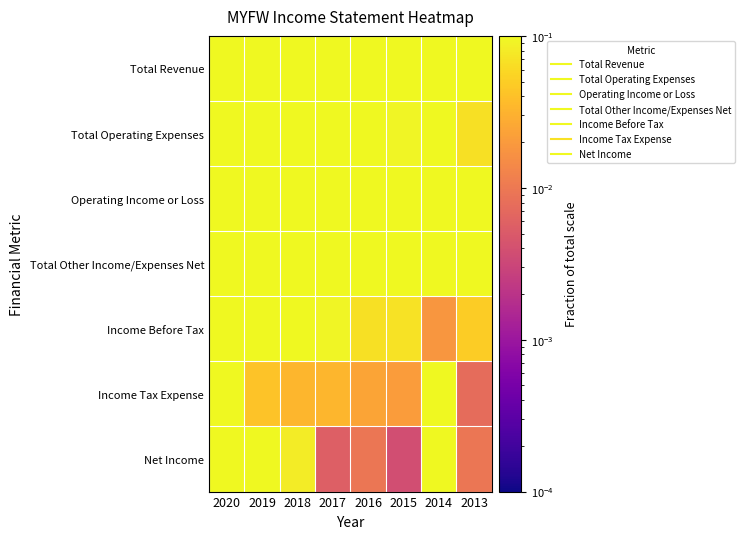

At how many categories does at least one series exceed 0?

8